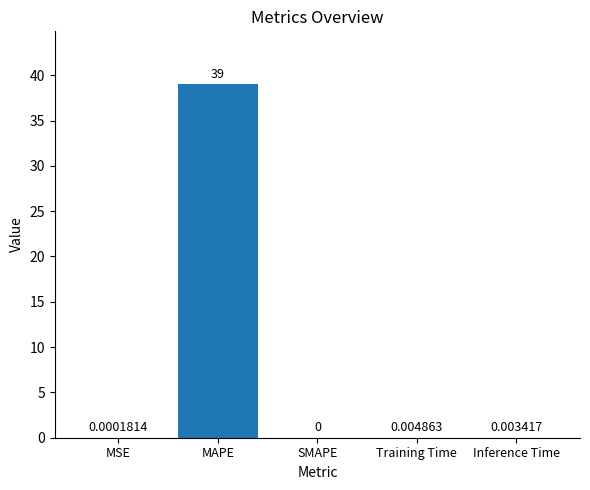

Between MAPE and Training Time, which is larger?

MAPE